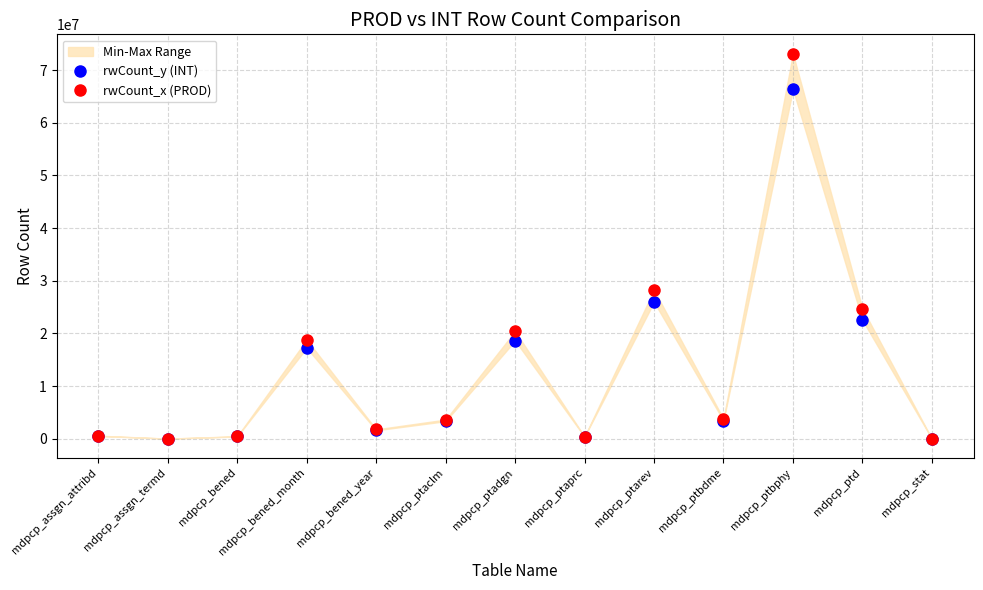

Is the value of rwCount_y (INT) at mdpcp_bened_year greater than the value of rwCount_x (PROD) at mdpcp_ptarev?

No